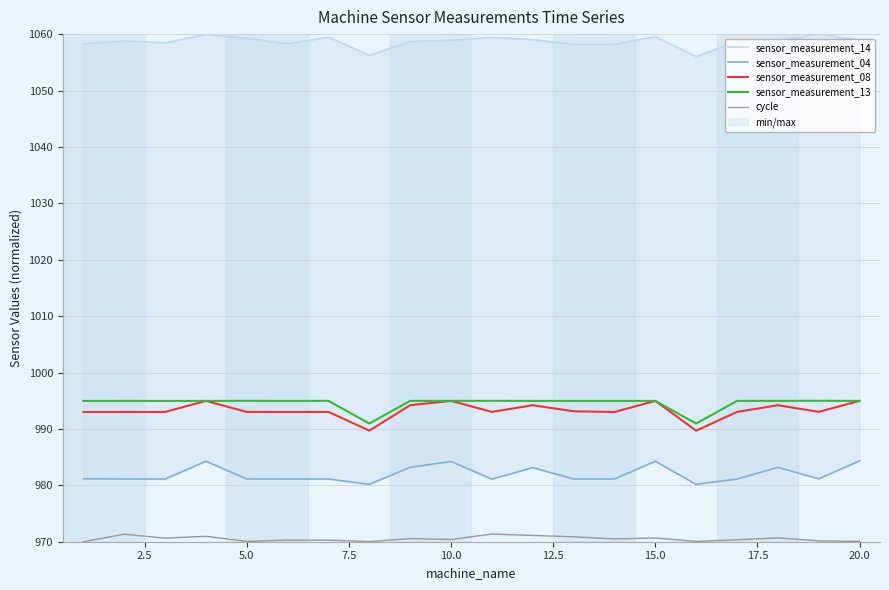

Is the value of sensor_measurement_13 at 5.0 greater than the value of sensor_measurement_08 at 5.0?

Yes